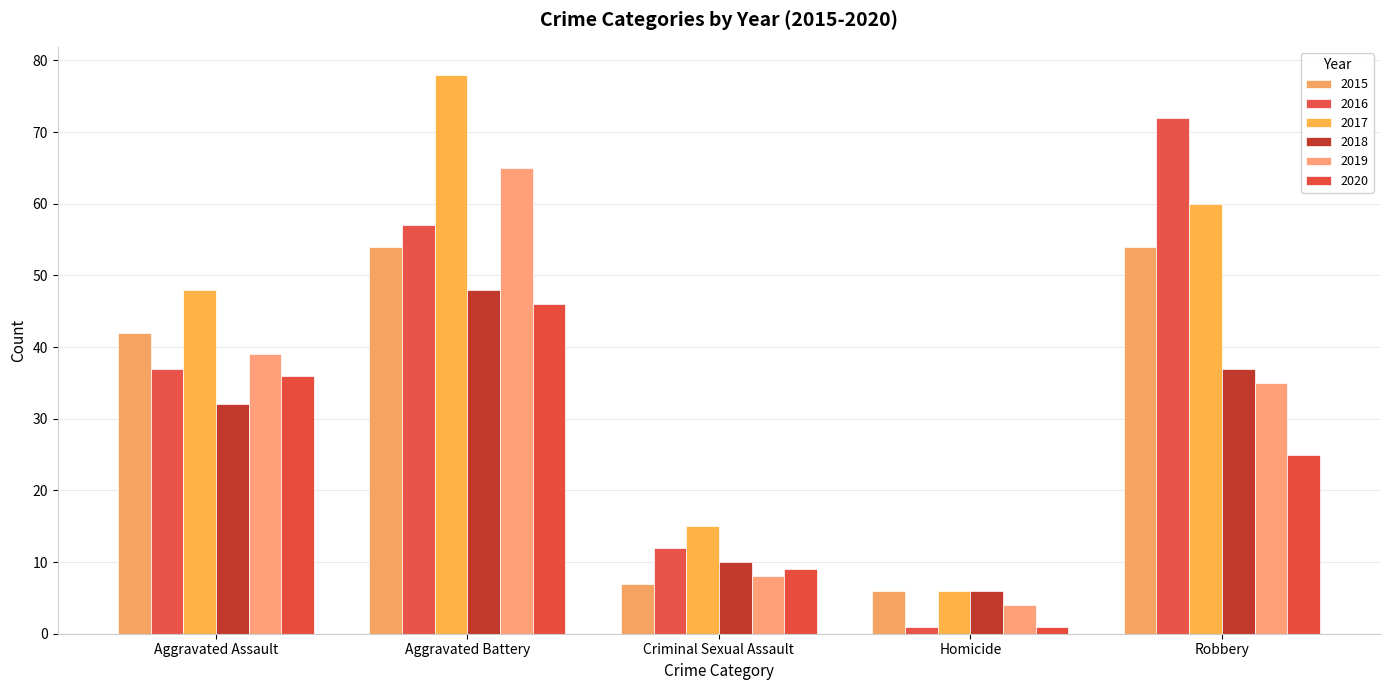

What is the difference between the maximum and minimum values in the 2017 series?

72